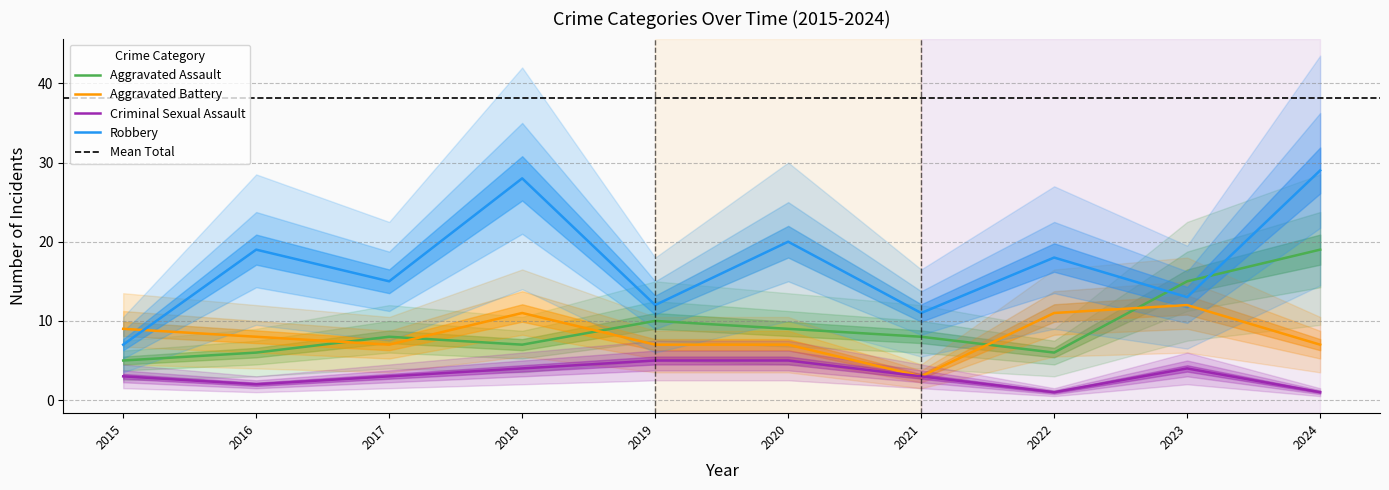

Which category has the lowest value in the Criminal Sexual Assault series?

2022